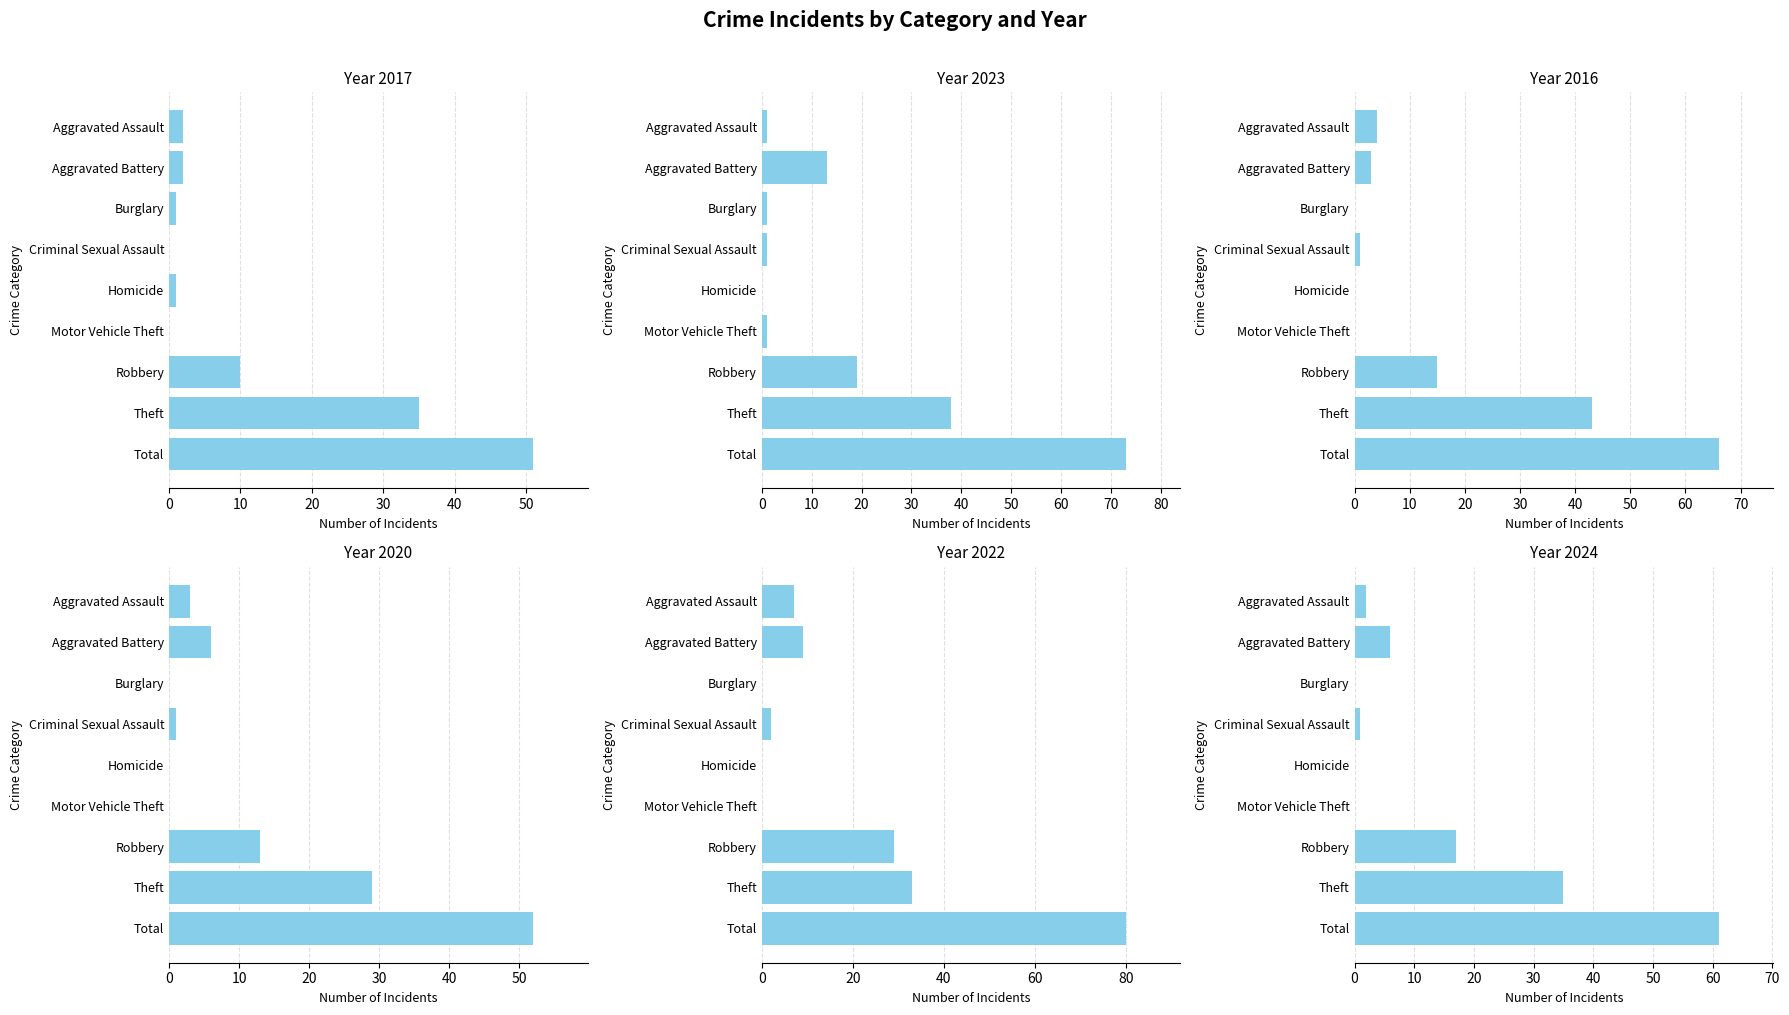

Are the bars horizontal?

Yes